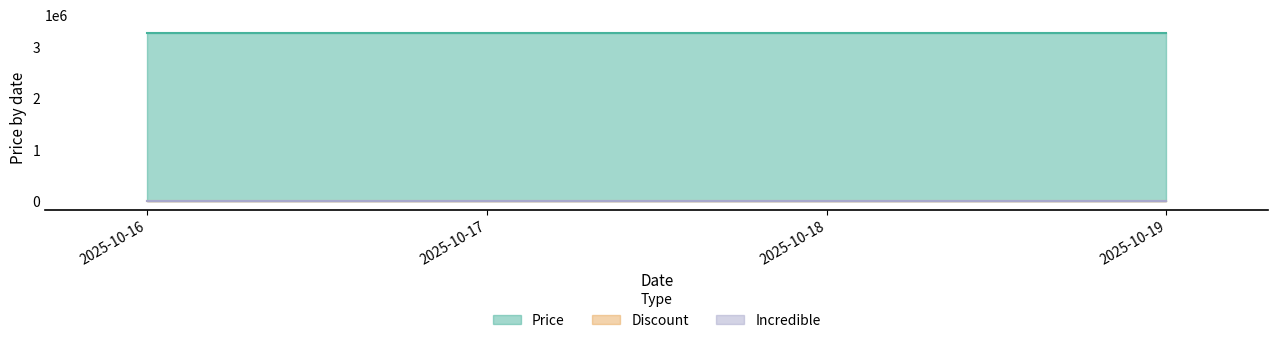

What is the lowest value of the Discount series?

5